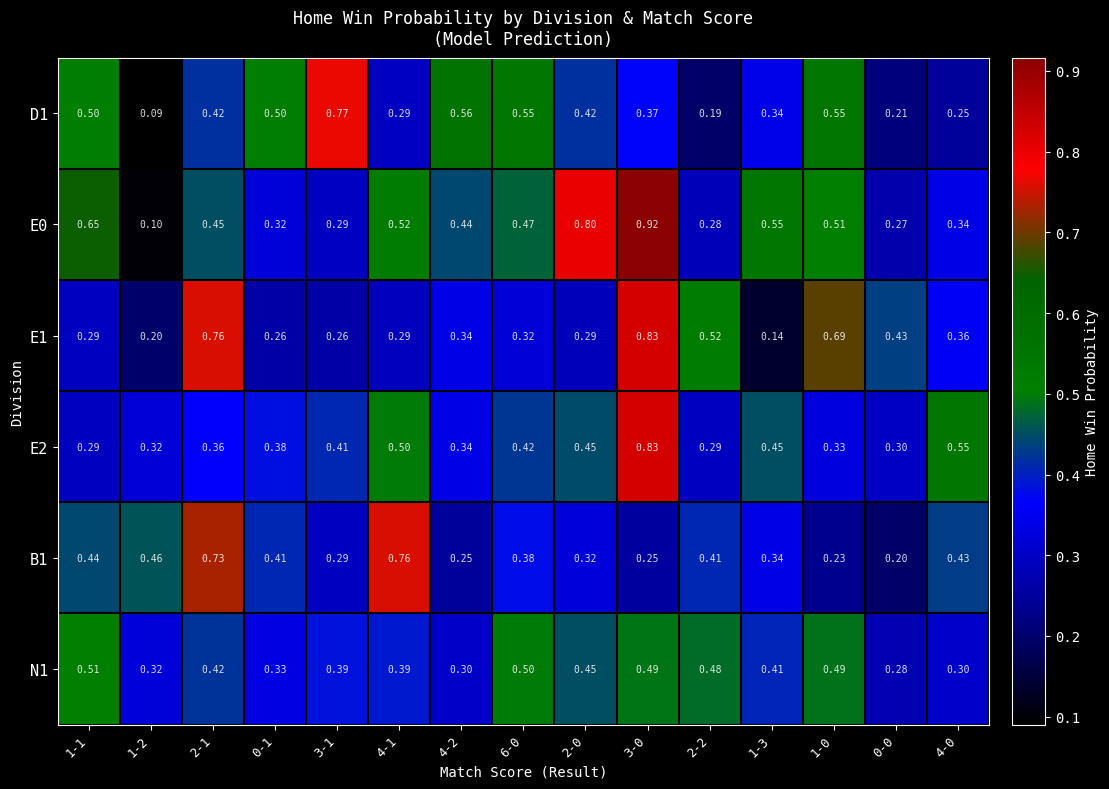

Which series has the widest spread of values?

E0